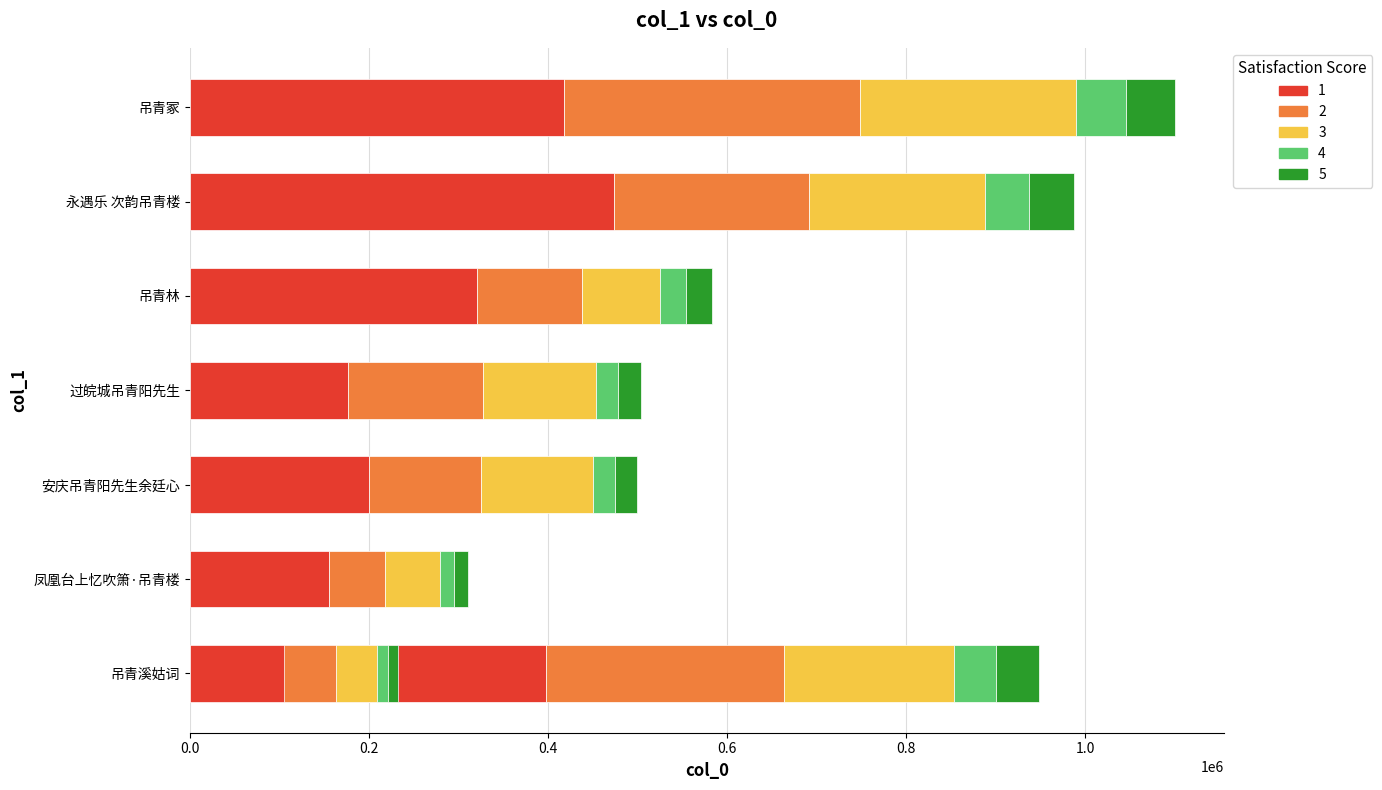

What is the change in value from 吊青林 to 吊青冢?

+516435